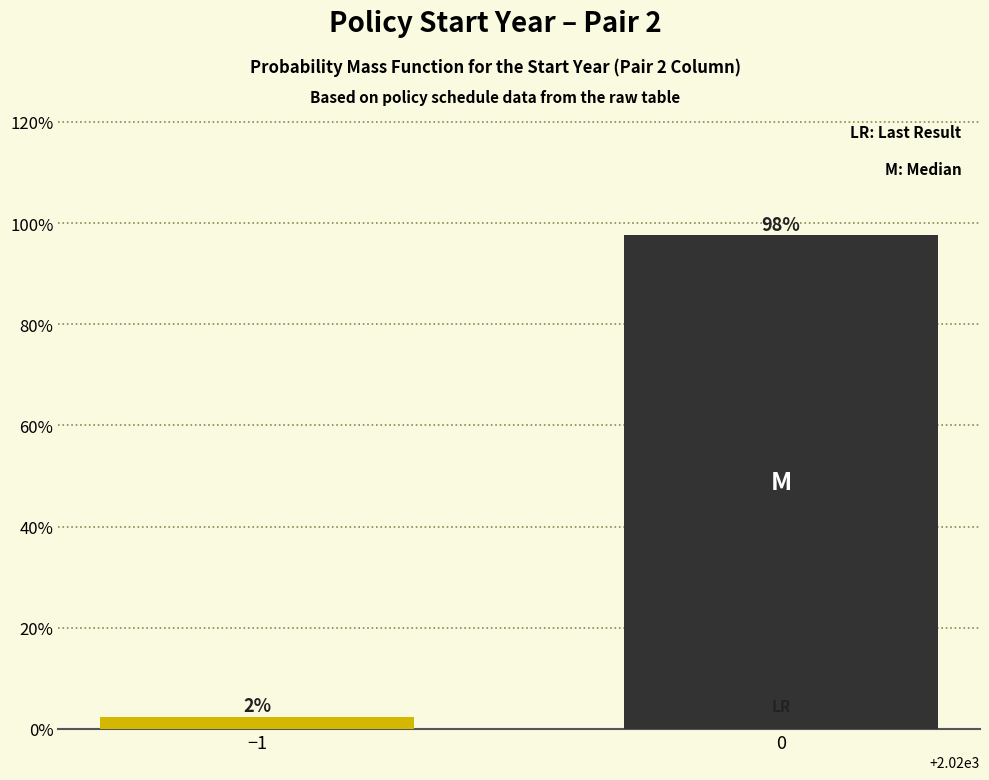

What is the label of the 1st bar from the left?

−1